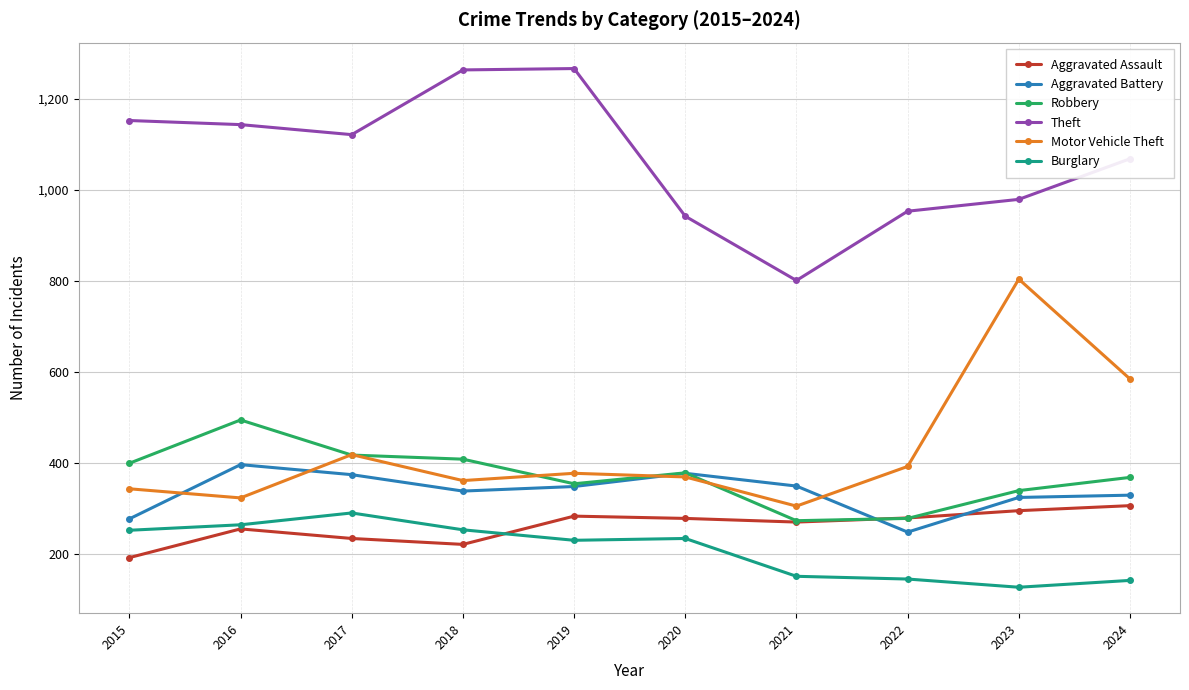

What is the maximum value for Aggravated Assault?

307